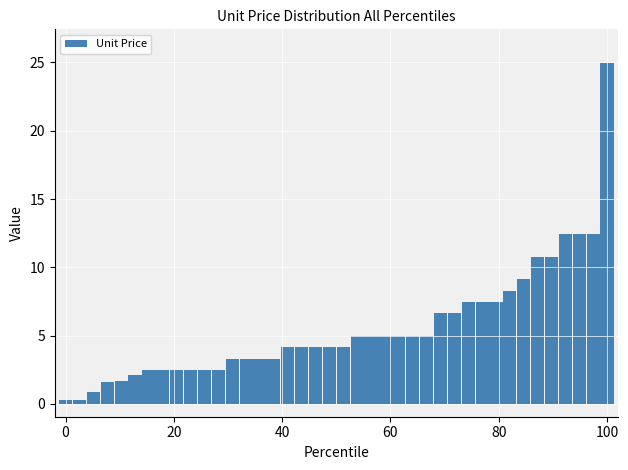

What is the greatest value displayed?

25.0